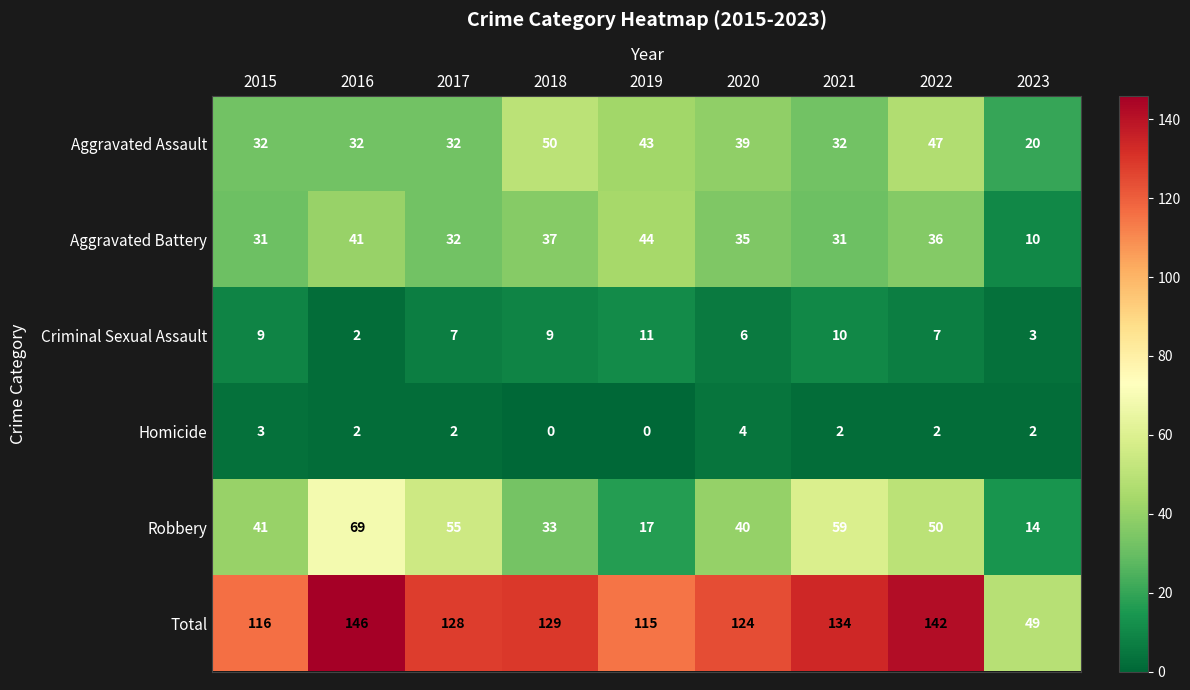

At how many categories does at least one series exceed 101?

8